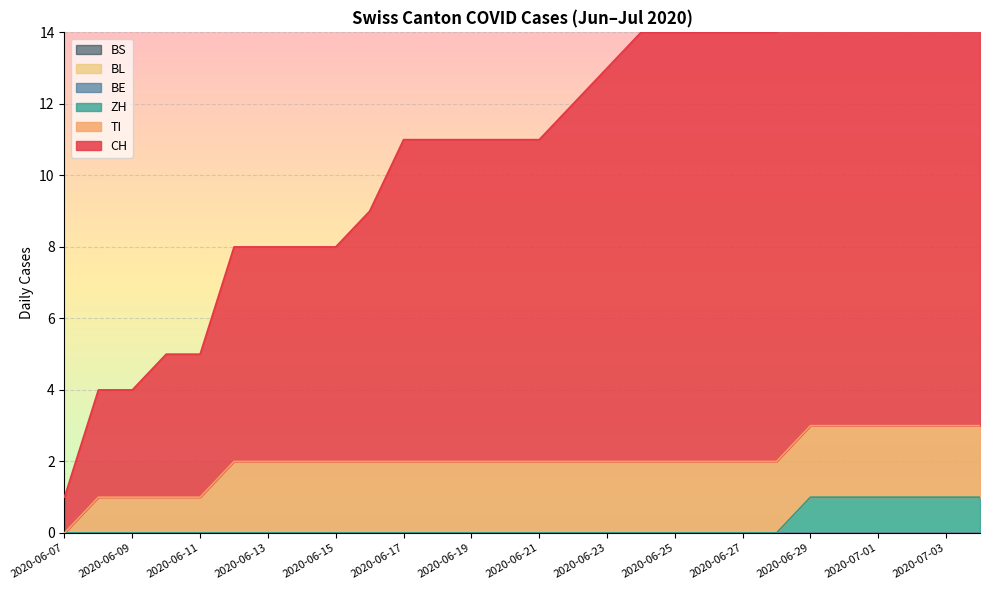

Rank the series by their maximum value, from highest to lowest.

CH, TI, ZH, BE, BL, BS